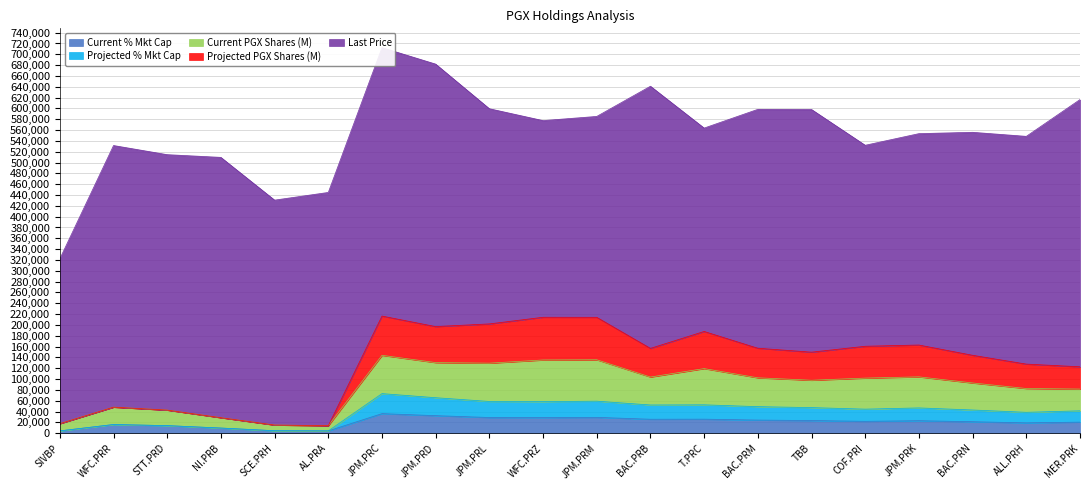

At which category does the chart reach its minimum across all series?

SIVBP